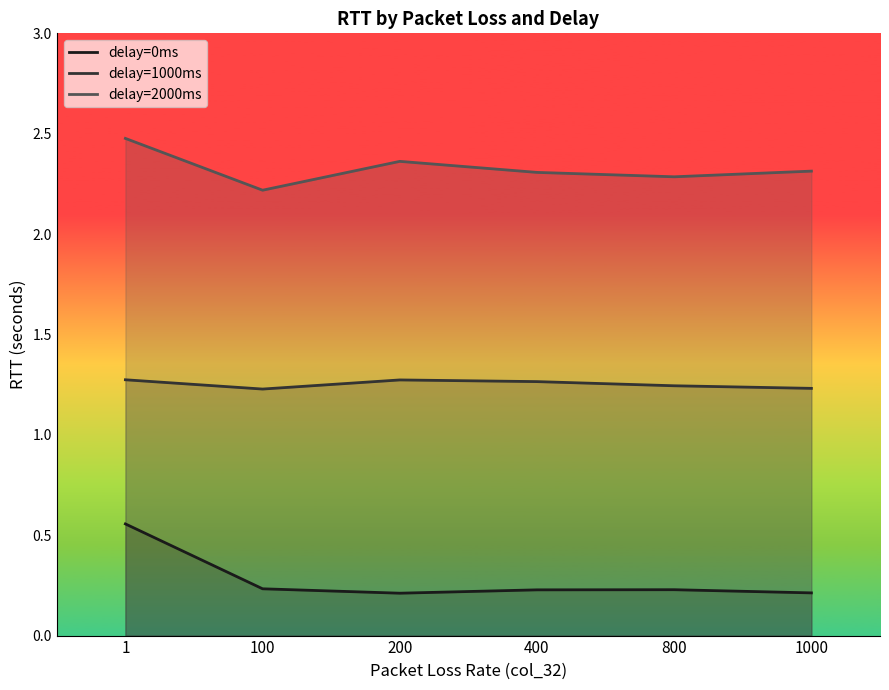

Rank the series by their average value, from highest to lowest.

delay=2000ms, delay=1000ms, delay=0ms